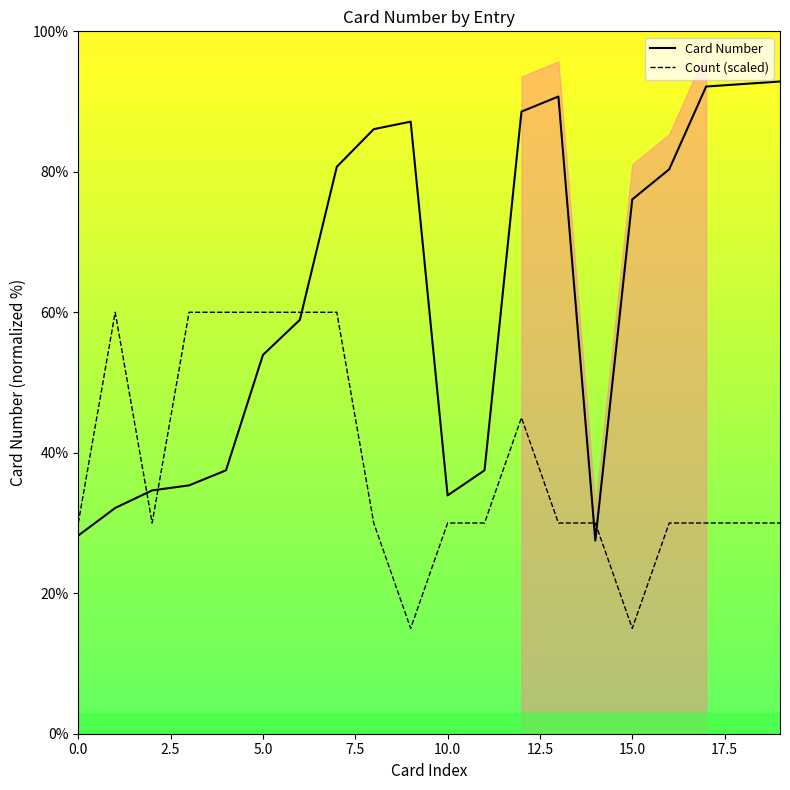

True or false: Count (scaled) and Card Number intersect in this chart.

True